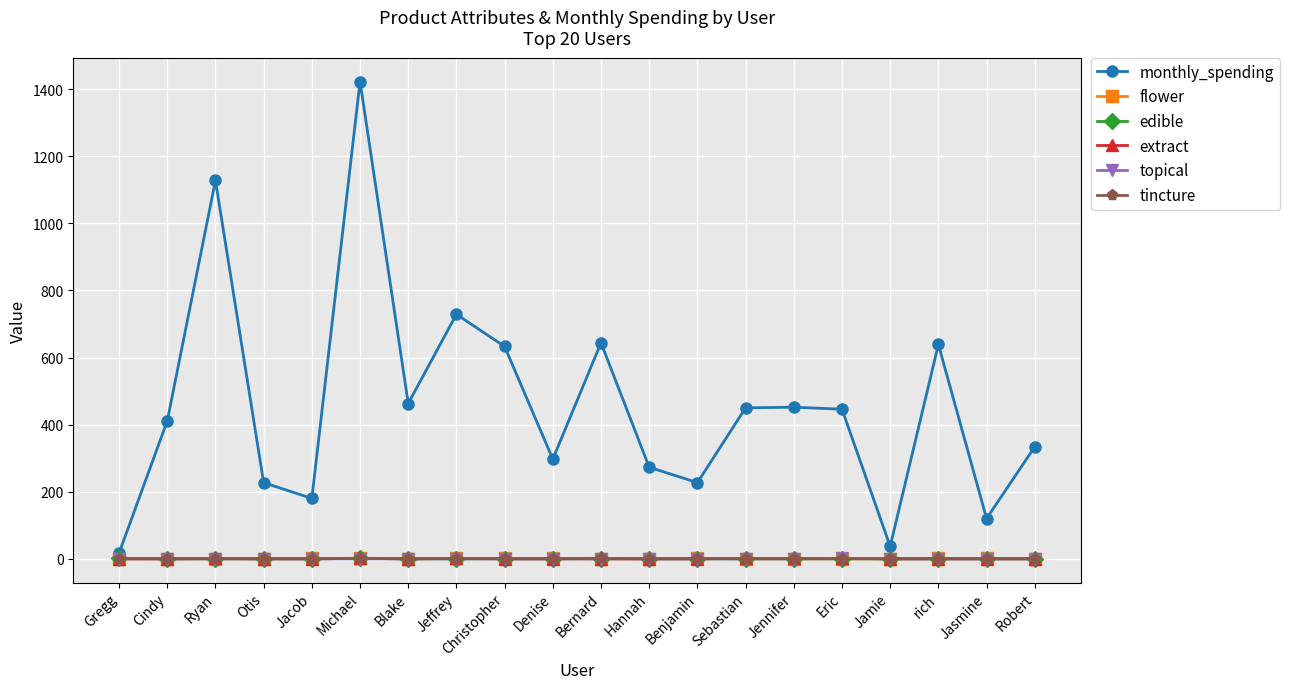

Which series has the widest spread of values?

monthly_spending